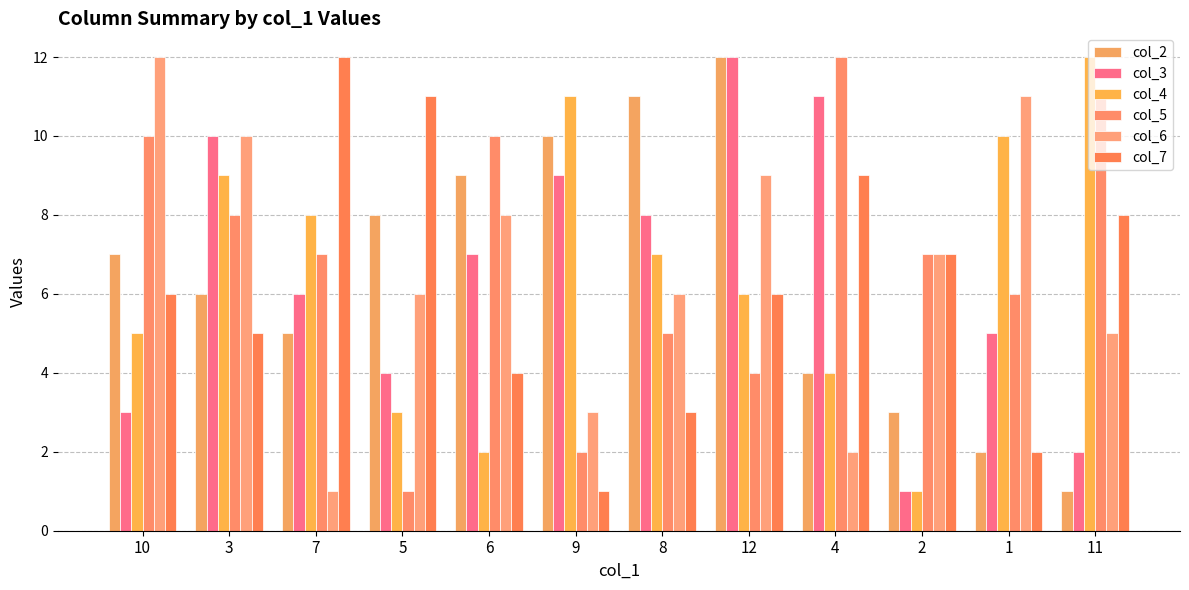

What are all the series names shown in the legend?

col_2, col_3, col_4, col_5, col_6, col_7